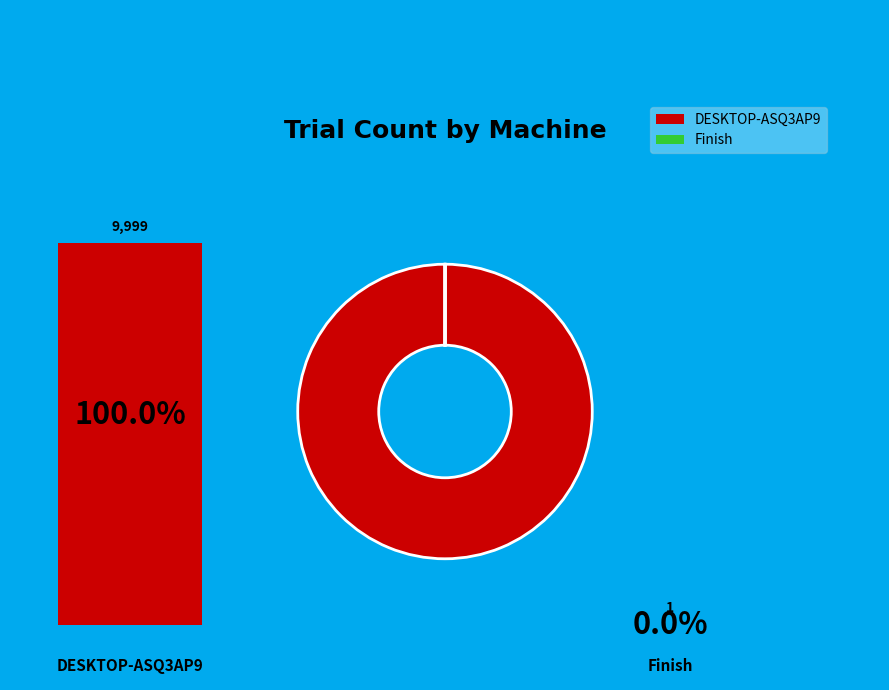

Does any single category account for the majority?

Yes